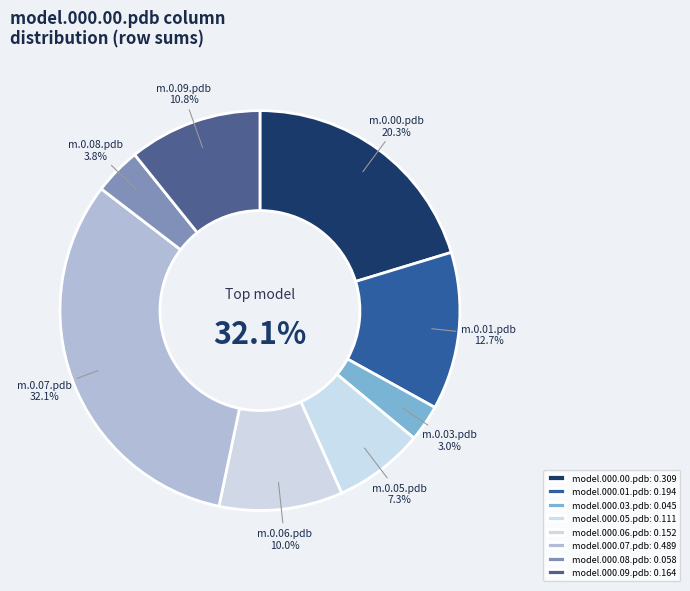

To the nearest percent, what percentage of the pie is model.000.01.pdb?

13%